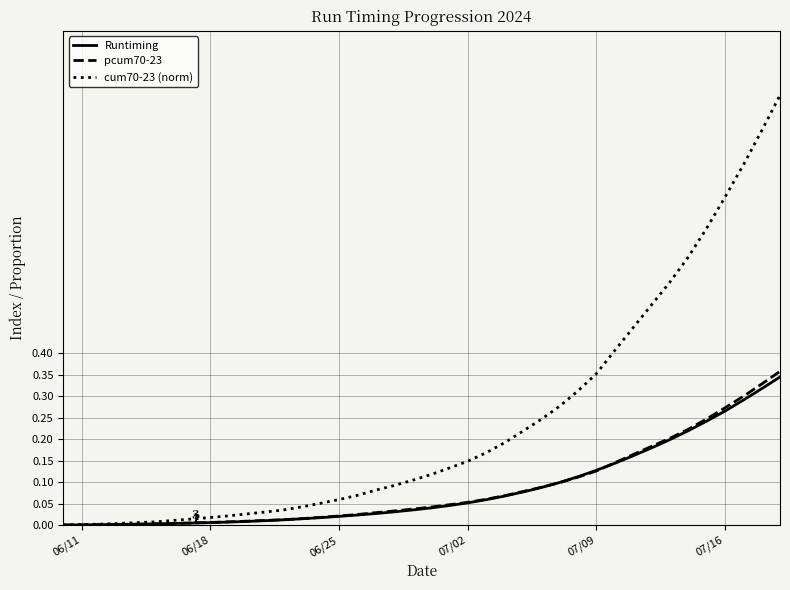

What is the highest value of the cum70-23 (norm) series?

1.0